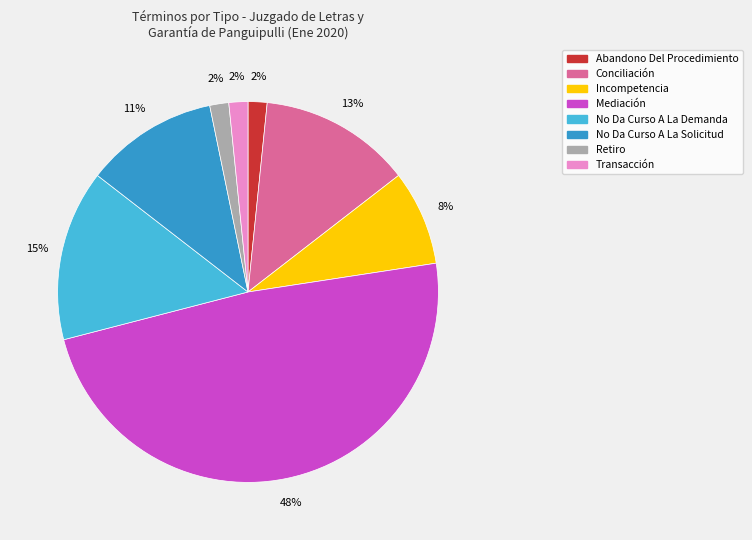

What is the largest slice in the pie chart?

Mediación